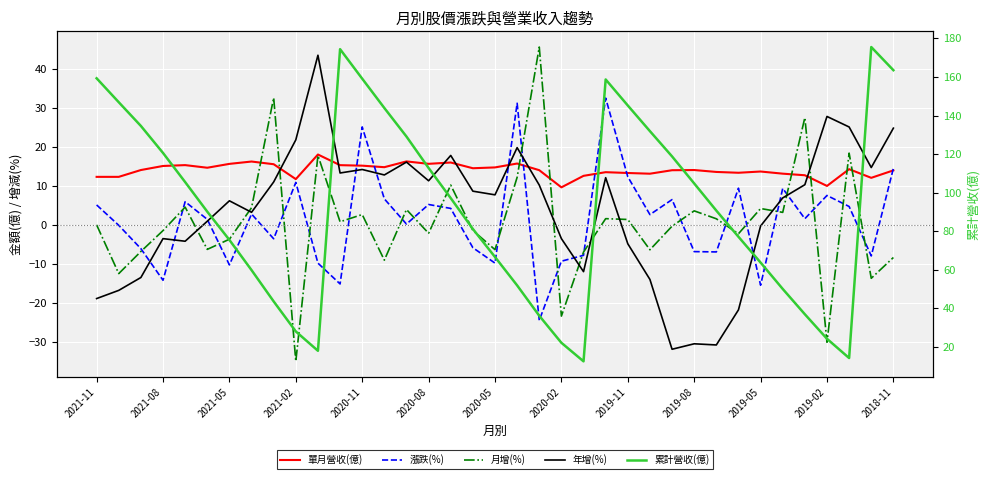

What is the difference between the second highest and second lowest values in the 漲跌(%) series?

46.7